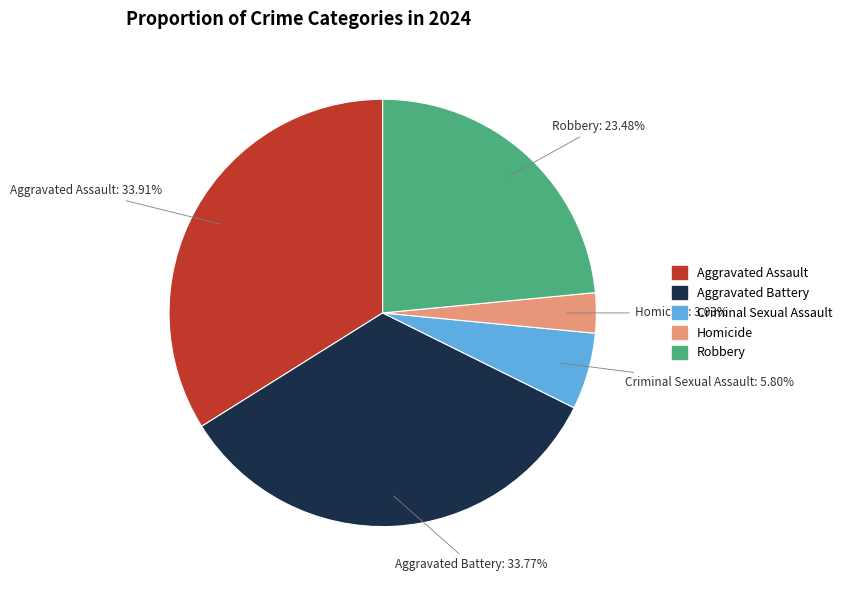

Which has a higher value, Criminal Sexual Assault or Homicide?

Criminal Sexual Assault